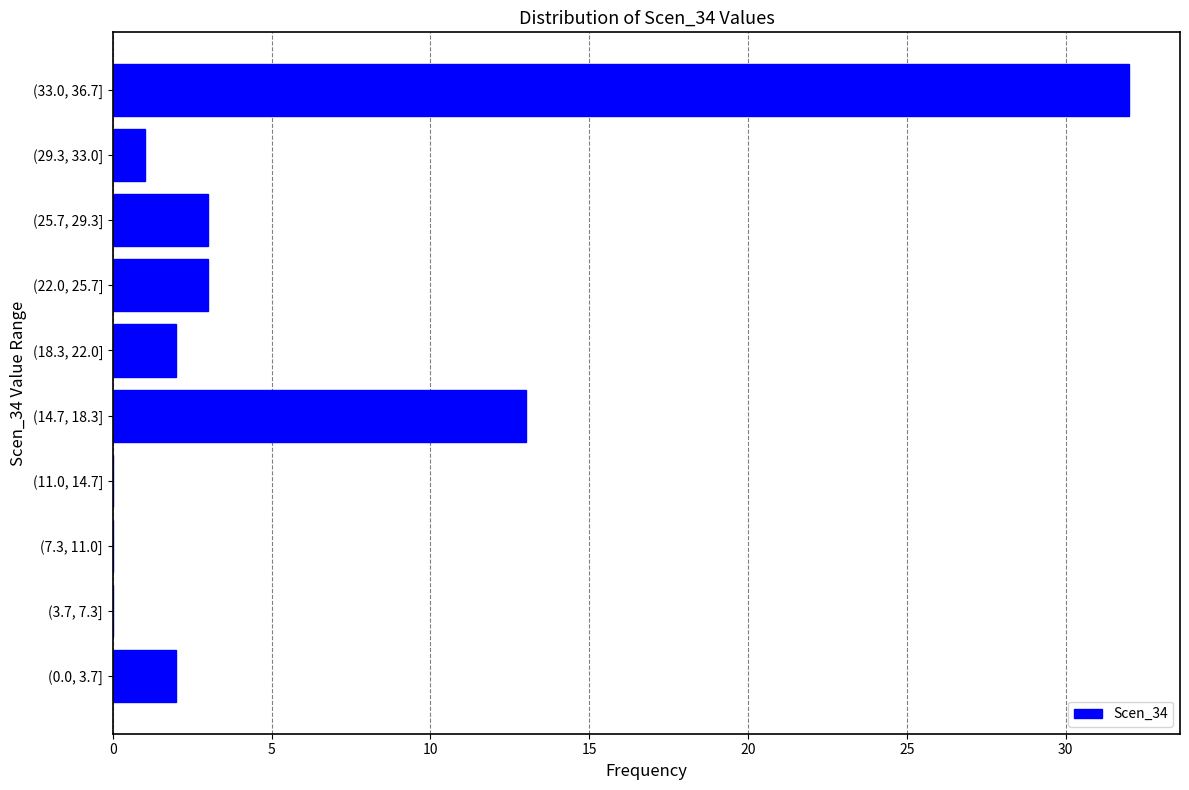

Reading bottom to top, extract all data points from this chart.

(0.0, 3.7]=2	(3.7, 7.3]=0	(7.3, 11.0]=0	(11.0, 14.7]=0	(14.7, 18.3]=13	(18.3, 22.0]=2	(22.0, 25.7]=3	(25.7, 29.3]=3	(29.3, 33.0]=1	(33.0, 36.7]=32